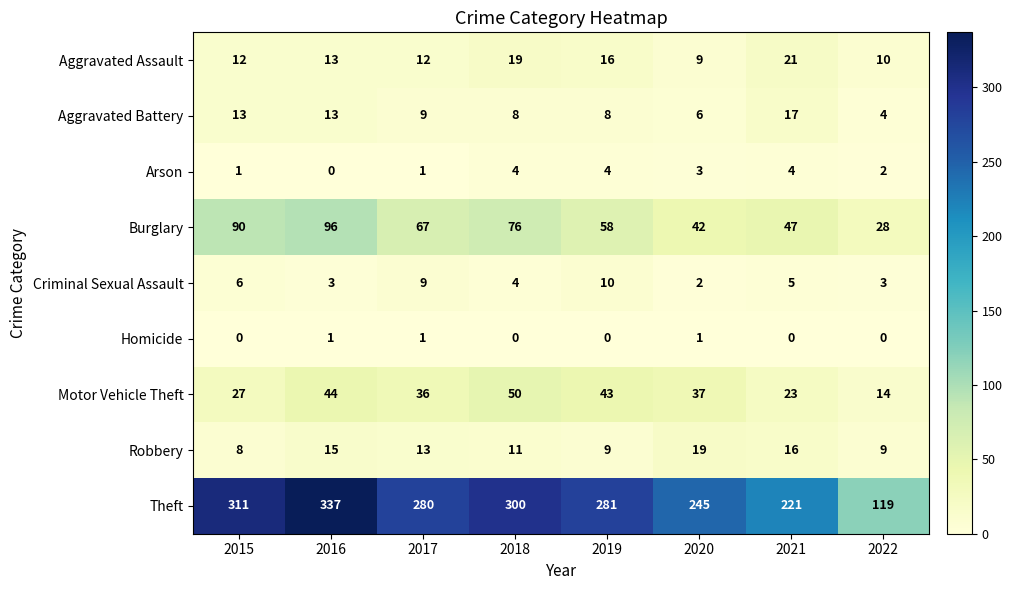

At which label does Theft first exceed 281?

2015